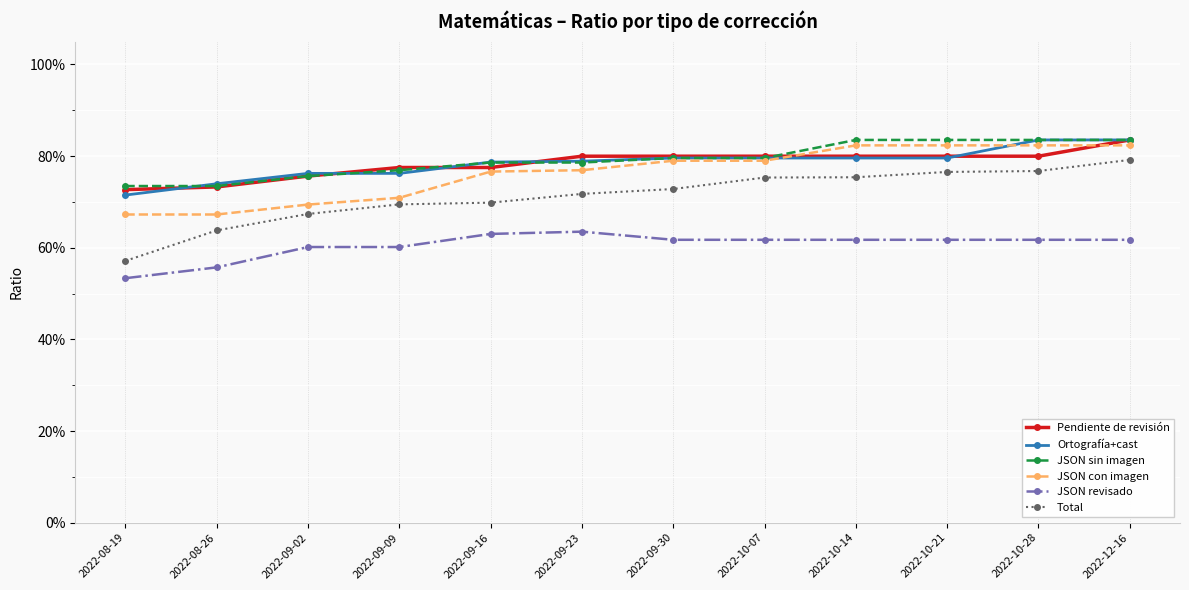

Where is JSON sin imagen nearest to the value 0?

2022-08-19